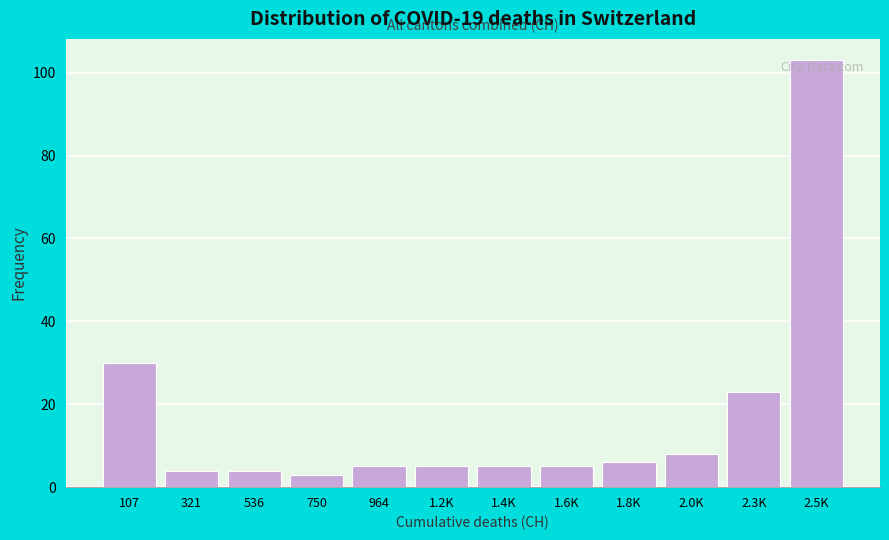

Reading left to right, extract all data points from this chart.

30	4	4	3	5	5	5	5	6	8	23	103